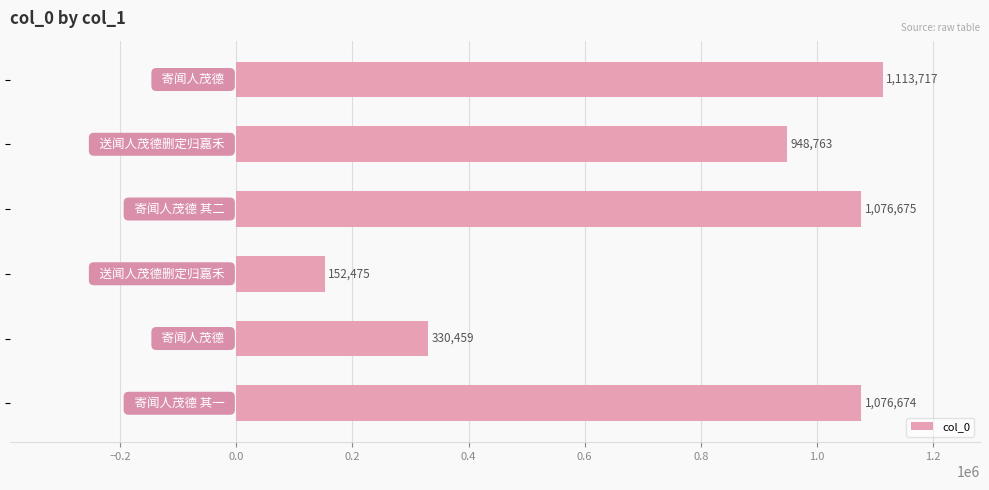

Reading bottom to top, extract all data points from this chart.

1076674	330459	152475	1076675	948763	1113717